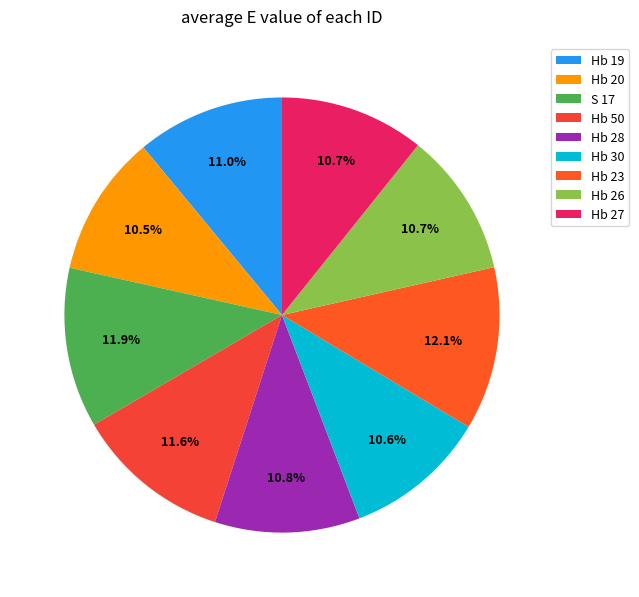

How many segments does this pie chart have?

9